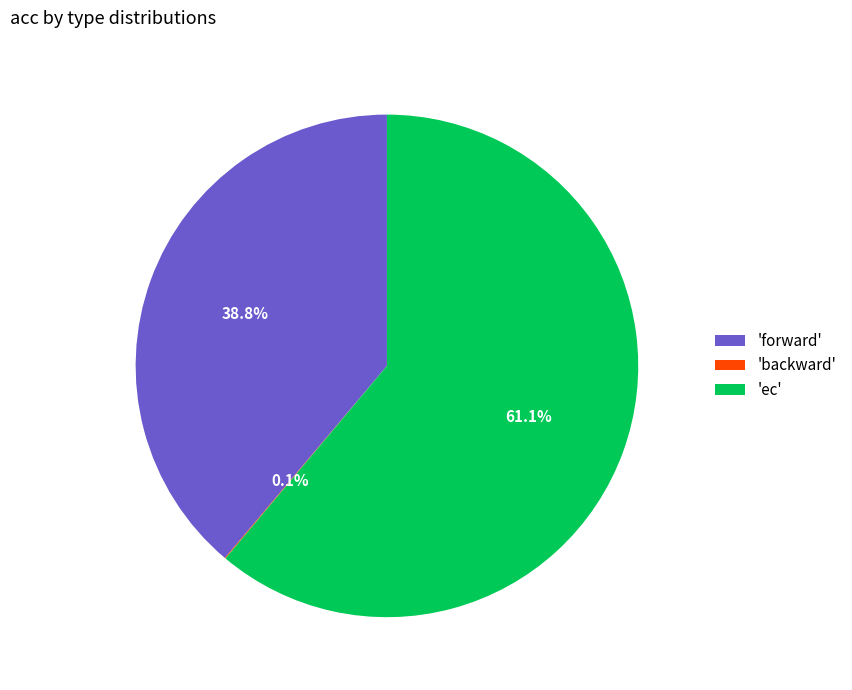

Between 'ec' and 'forward', which is larger?

'ec'